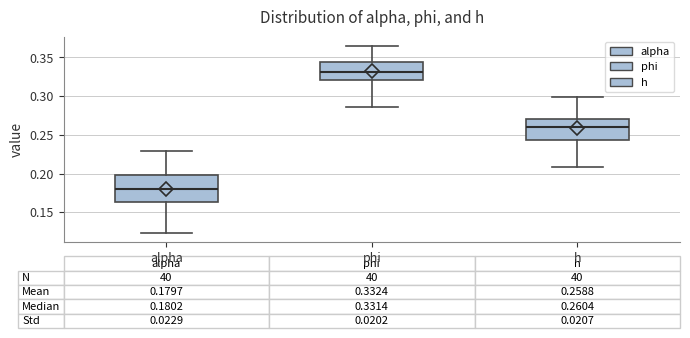

Which box is the tallest, from its lower edge to its upper edge?

alpha